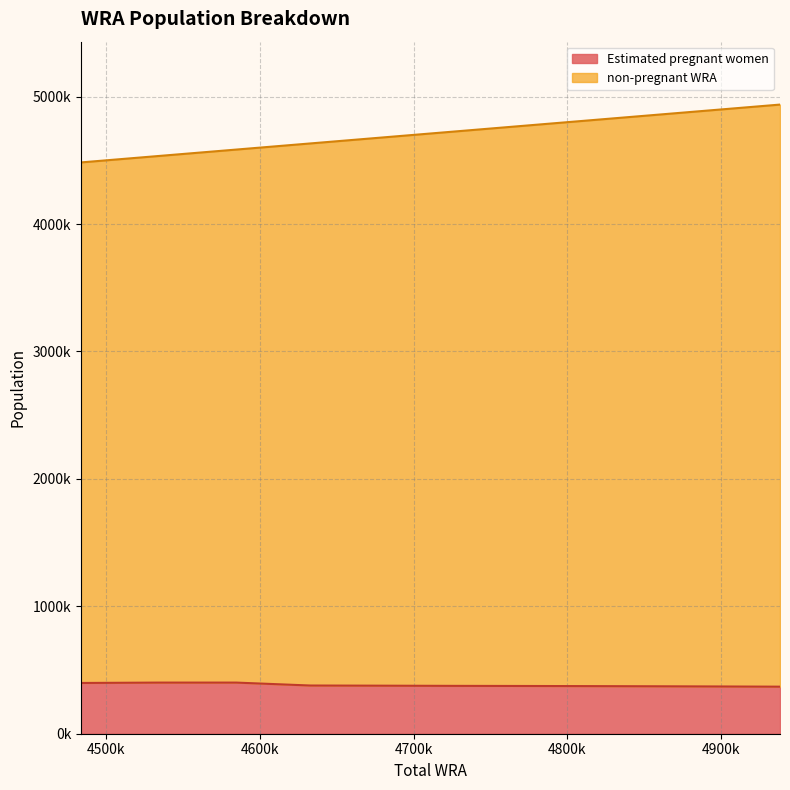

Reading left to right, transcribe all the data shown in this chart.

Estimated pregnant women: 4484000=398362.8	4535000=401328.2	4585000=401273.7	4633000=378334.9	4678000=377101.8	4725000=375638.3	4771000=374724.7	4815000=373643.8	4858000=372358.4	4898000=370891.2	4938000=369263.6
non-pregnant WRA: 4484000=4484000.0	4535000=4535000.0	4585000=4585000.0	4633000=4633000.0	4678000=4678000.0	4725000=4725000.0	4771000=4771000.0	4815000=4815000.0	4858000=4858000.0	4898000=4898000.0	4938000=4938000.0